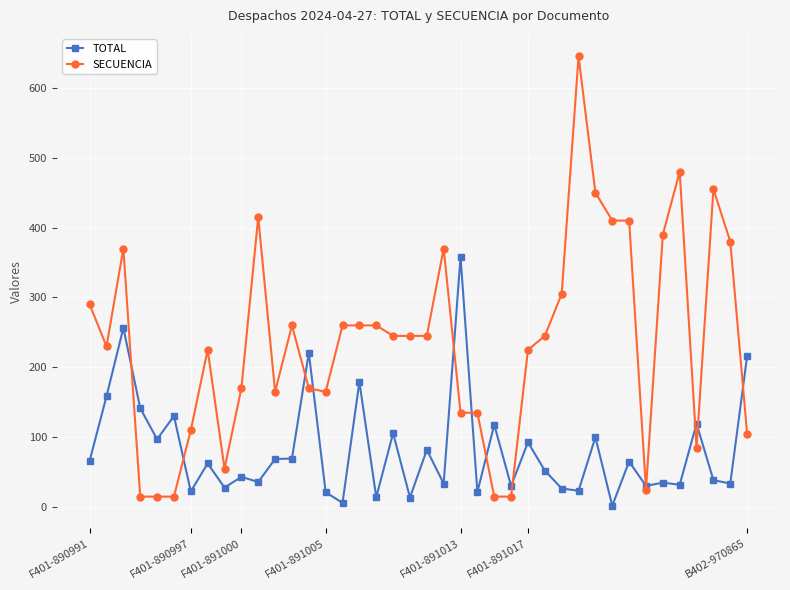

What is the value of the TOTAL point at the 28th from the left?

52.3